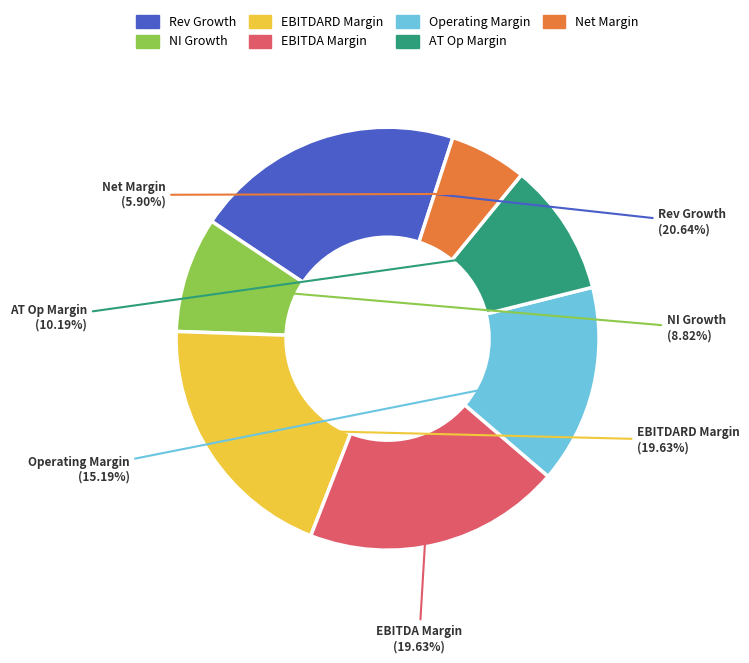

Is there a majority slice in this chart?

No